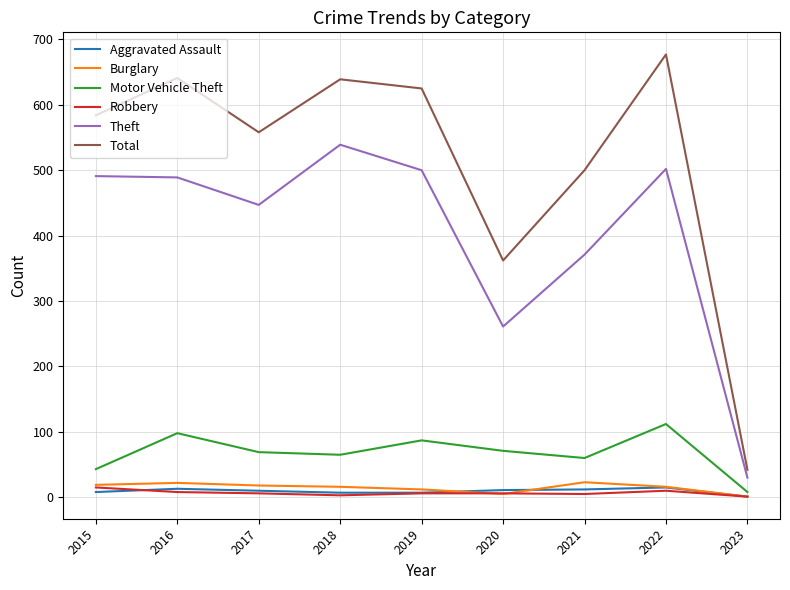

At which category does Total reach its first local valley?

2017